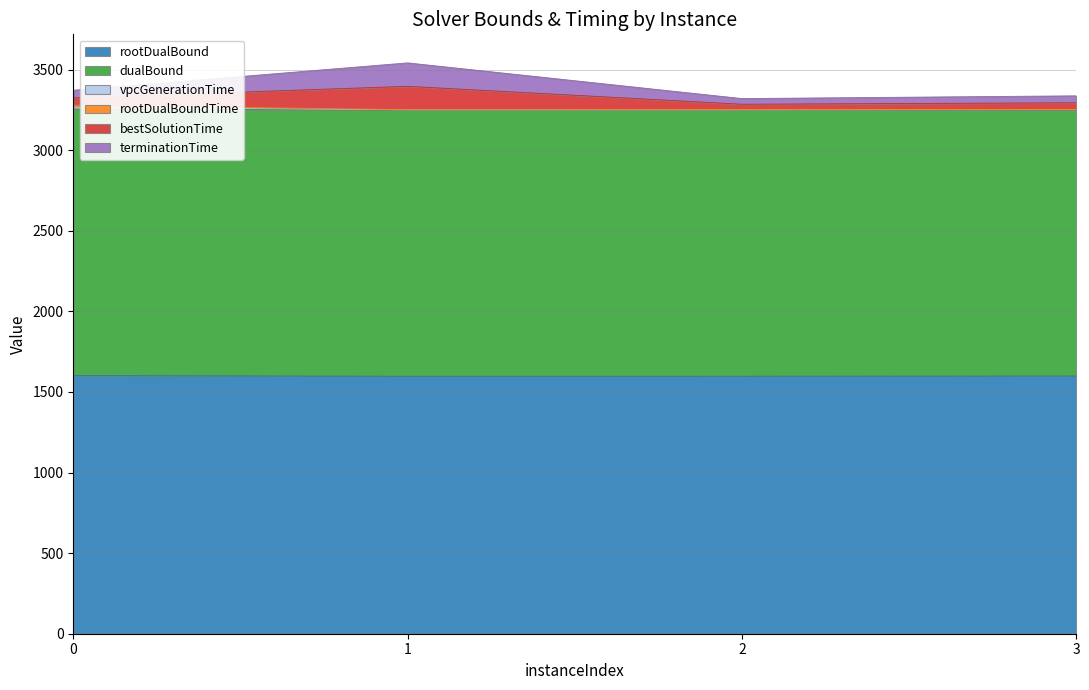

True or false: vpcGenerationTime has more than 0 points higher than both neighbors.

False